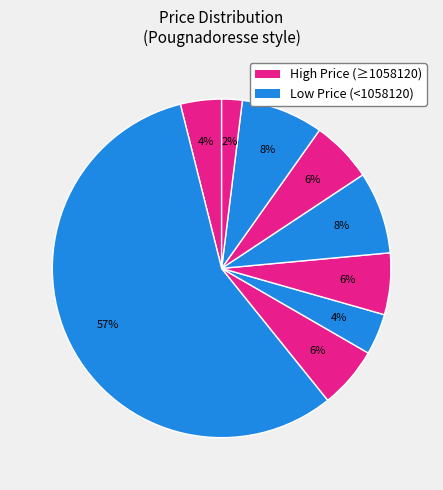

How many slices are in this pie chart?

9